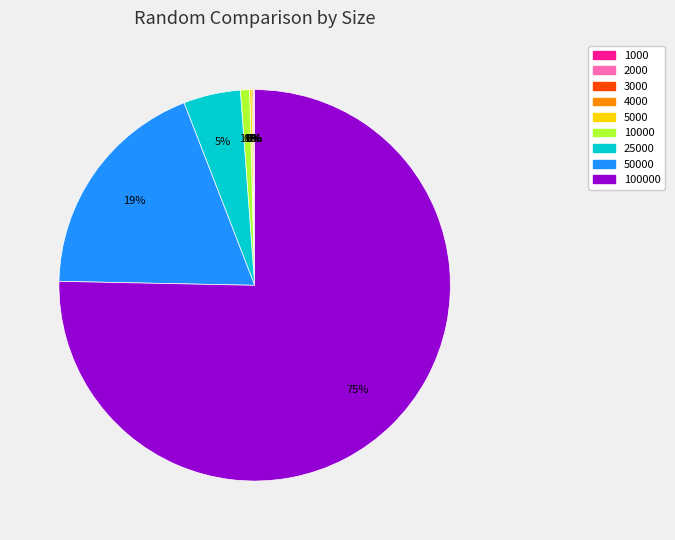

To the nearest percent, what is the average slice percentage?

11%